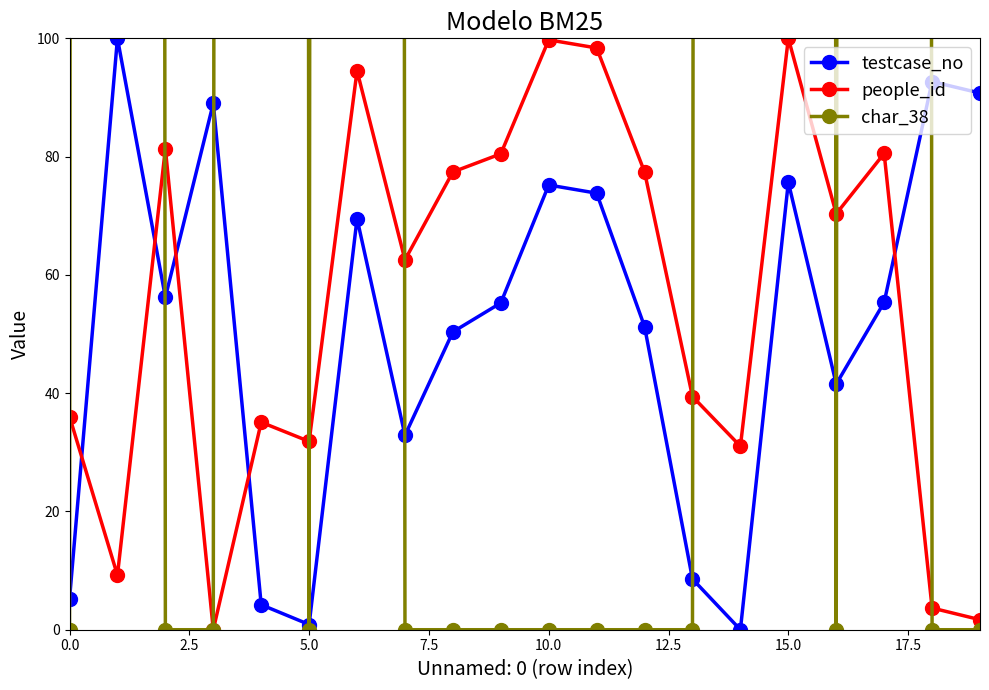

Which series ends up on top after the final intersection of people_id and testcase_no?

testcase_no